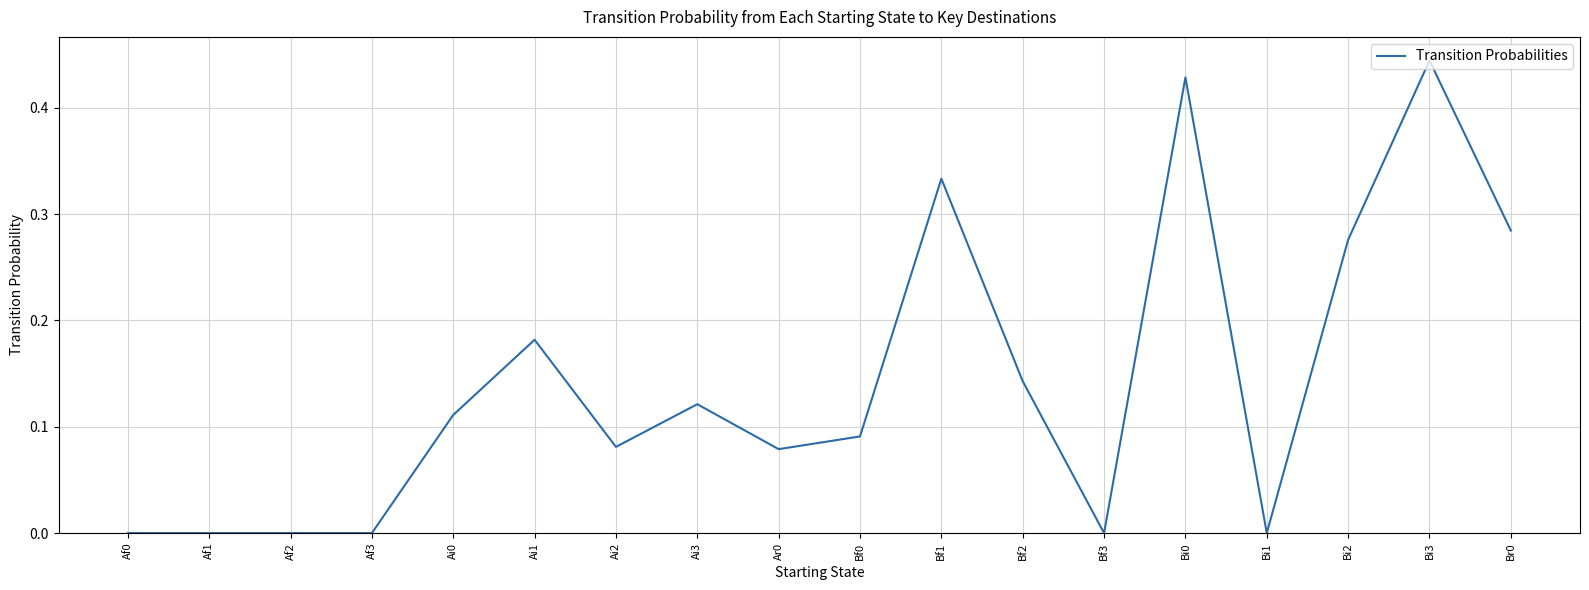

Which category has the highest value across all series?

Bi3